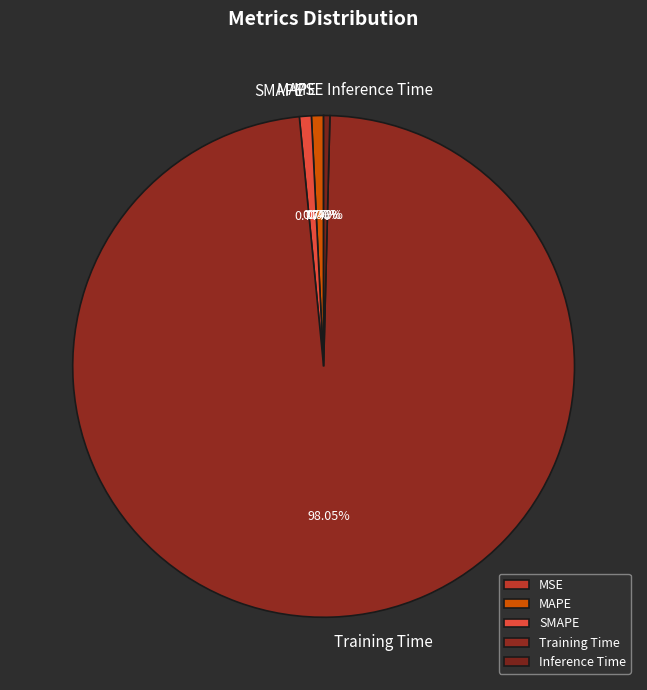

True or false: Inference Time accounts for 10% of the total.

False